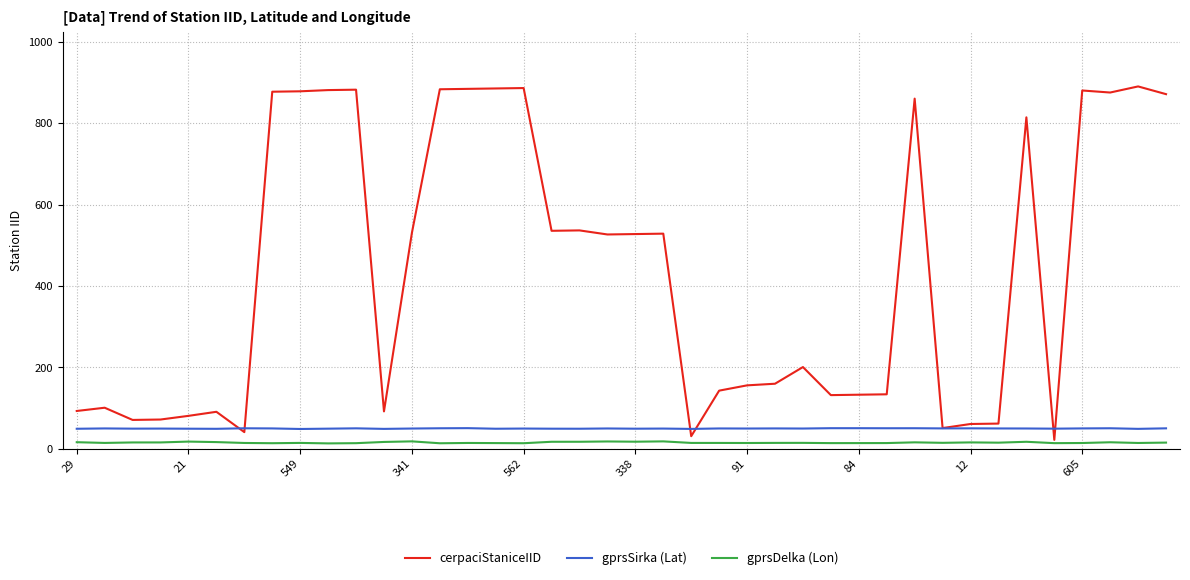

How many lines are shown in the chart?

3